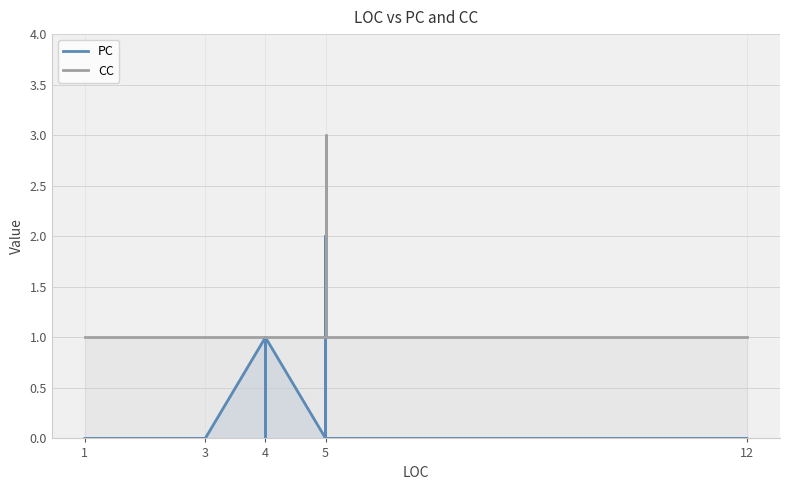

True or false: CC and PC cross at least once.

False